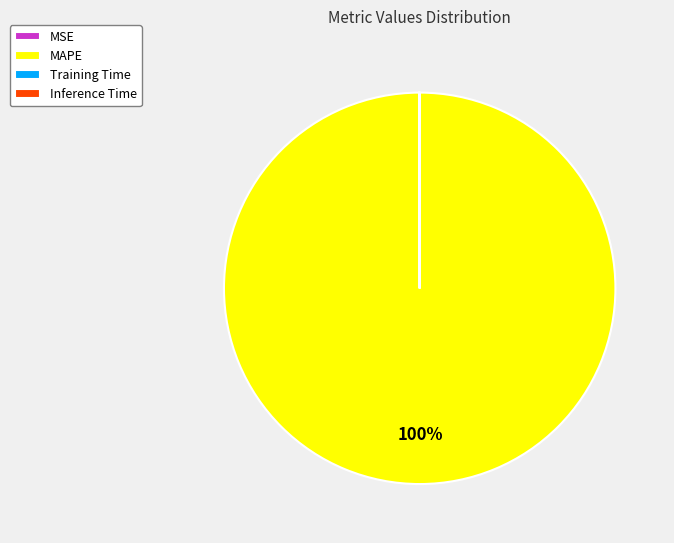

To the nearest percent, what percentage of the pie is MAPE?

100%